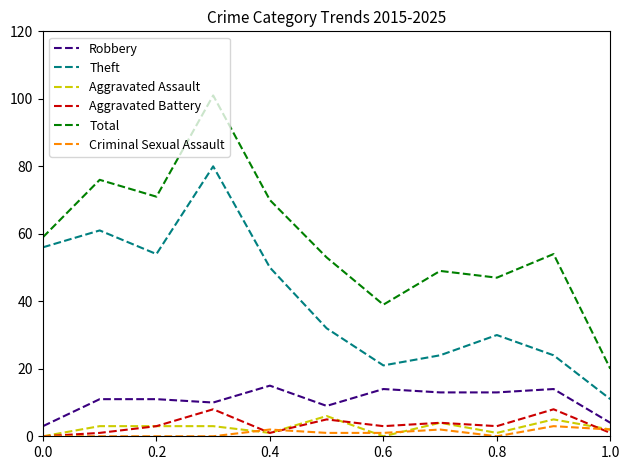

Does the chart display data point markers on the line(s)?

No